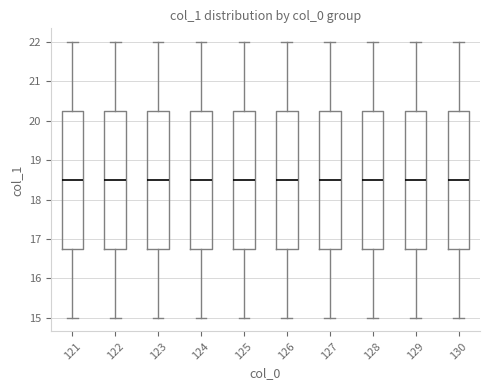

Reading left to right, read every box against the y-axis: the position of its median line, the range the box covers, and the ends of its whiskers. The values are not printed on the chart, so give them approximately, as read against the axis.

121: median 18.5, box 16.8 to 20.3, whiskers 15.0 to 22.0
122: median 18.5, box 16.8 to 20.3, whiskers 15.0 to 22.0
123: median 18.5, box 16.8 to 20.3, whiskers 15.0 to 22.0
124: median 18.5, box 16.8 to 20.3, whiskers 15.0 to 22.0
125: median 18.5, box 16.8 to 20.3, whiskers 15.0 to 22.0
126: median 18.5, box 16.8 to 20.3, whiskers 15.0 to 22.0
127: median 18.5, box 16.8 to 20.3, whiskers 15.0 to 22.0
128: median 18.5, box 16.8 to 20.3, whiskers 15.0 to 22.0
129: median 18.5, box 16.8 to 20.3, whiskers 15.0 to 22.0
130: median 18.5, box 16.8 to 20.3, whiskers 15.0 to 22.0